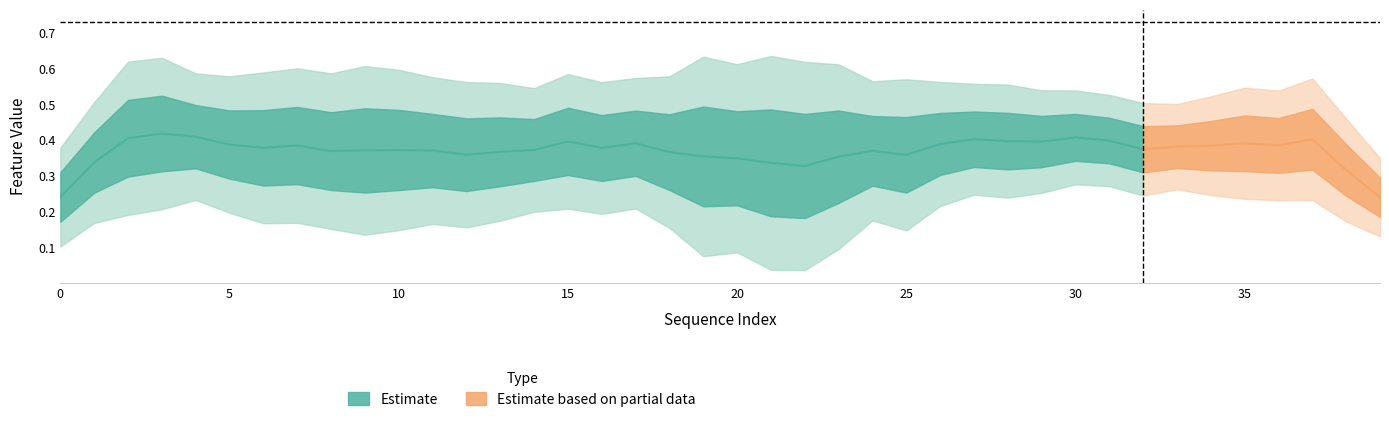

What is the total value across all series at 26?

1.9